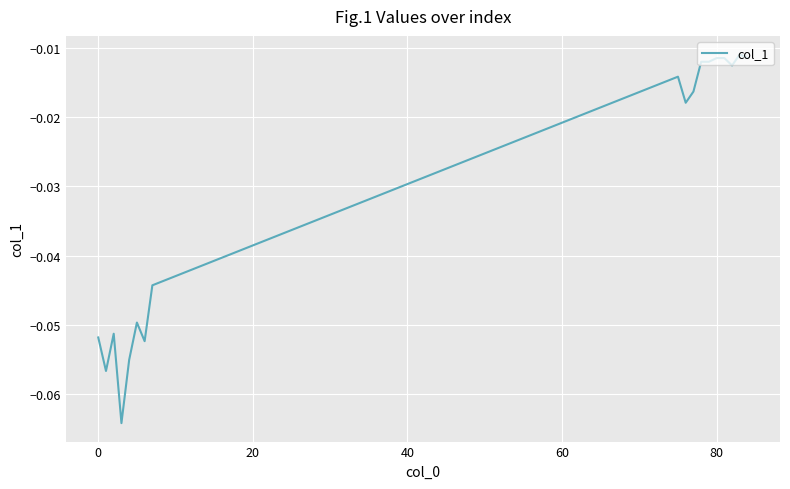

Does the chart have visible grid lines?

Yes